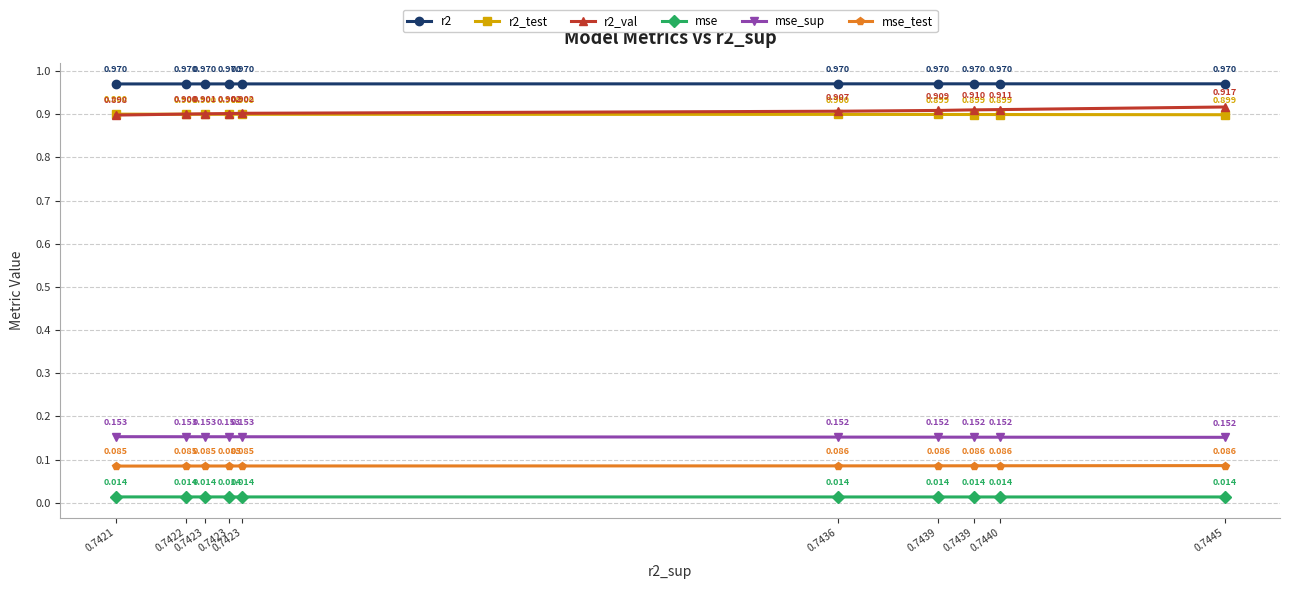

At how many categories does at least one series exceed 0?

10